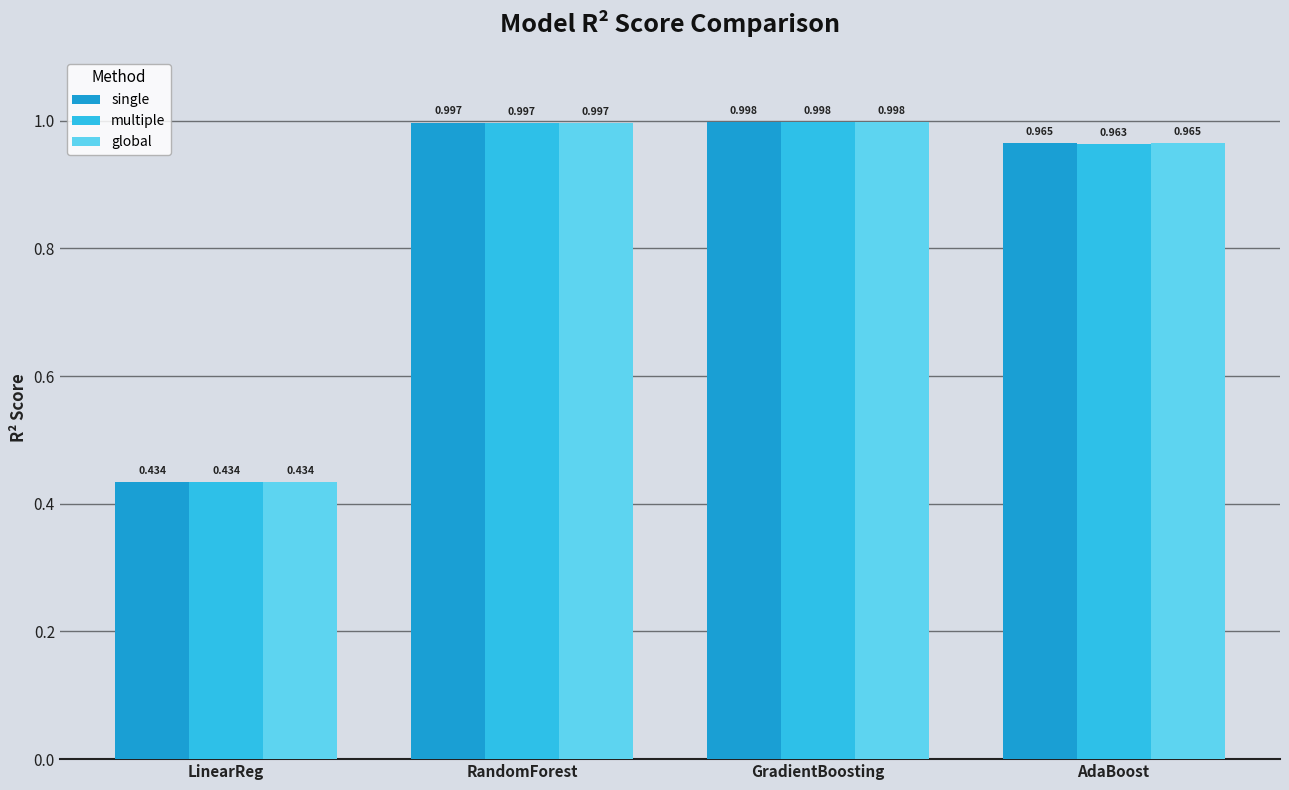

At which category is the sum across all series the highest?

GradientBoosting